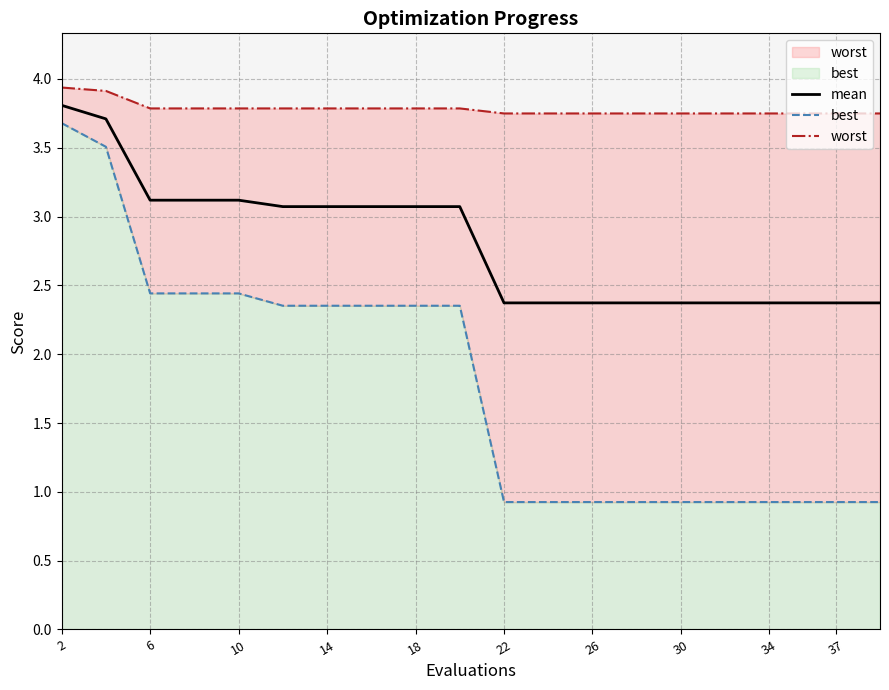

Reading left to right, transcribe all the data shown in this chart.

mean: 3.8	3.7	3.1	3.1	3.1	3.1	3.1	3.1	3.1	3.1	2.4	2.4	2.4	2.4	2.4	2.4	2.4	2.4	2.4	2.4
best: 3.7	3.5	2.4	2.4	2.4	2.4	2.4	2.4	2.4	2.4	0.9	0.9	0.9	0.9	0.9	0.9	0.9	0.9	0.9	0.9
worst: 3.9	3.9	3.8	3.8	3.8	3.8	3.8	3.8	3.8	3.8	3.7	3.7	3.7	3.7	3.7	3.7	3.7	3.7	3.7	3.7